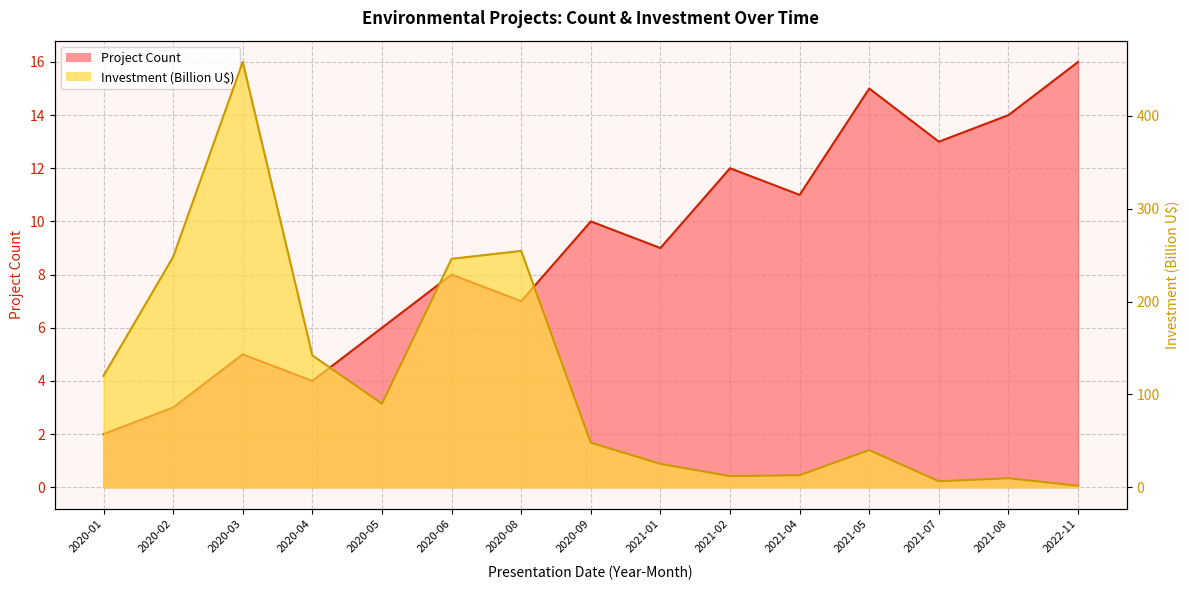

How many lines are shown in the chart?

2